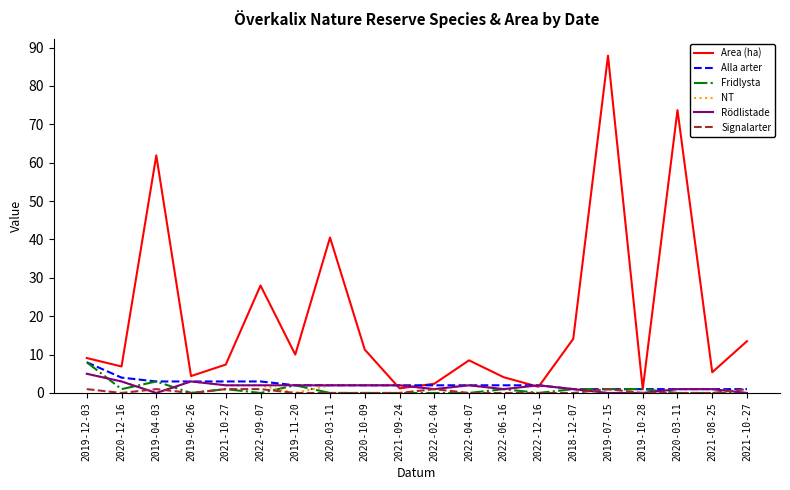

True or false: Alla arter and Rödlistade cross at least once.

False